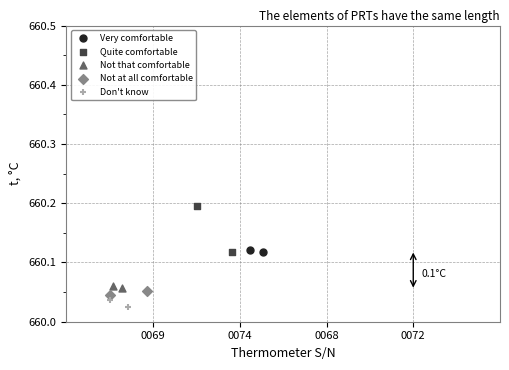

Which series has the largest Y range (max minus min)?

Quite comfortable